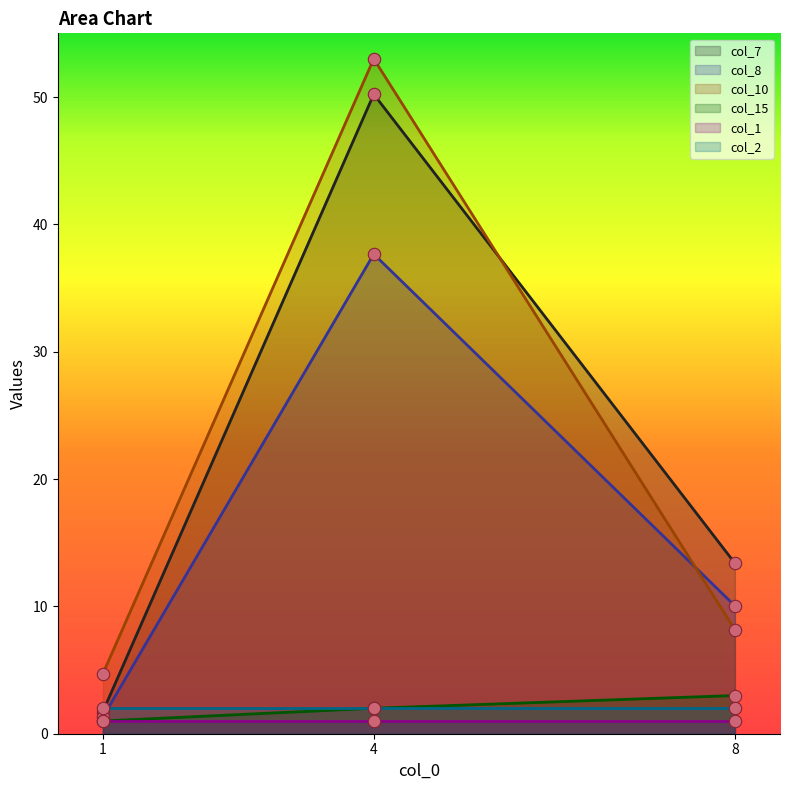

Is the value of col_15 at 8 greater than the value of col_7 at 4?

No